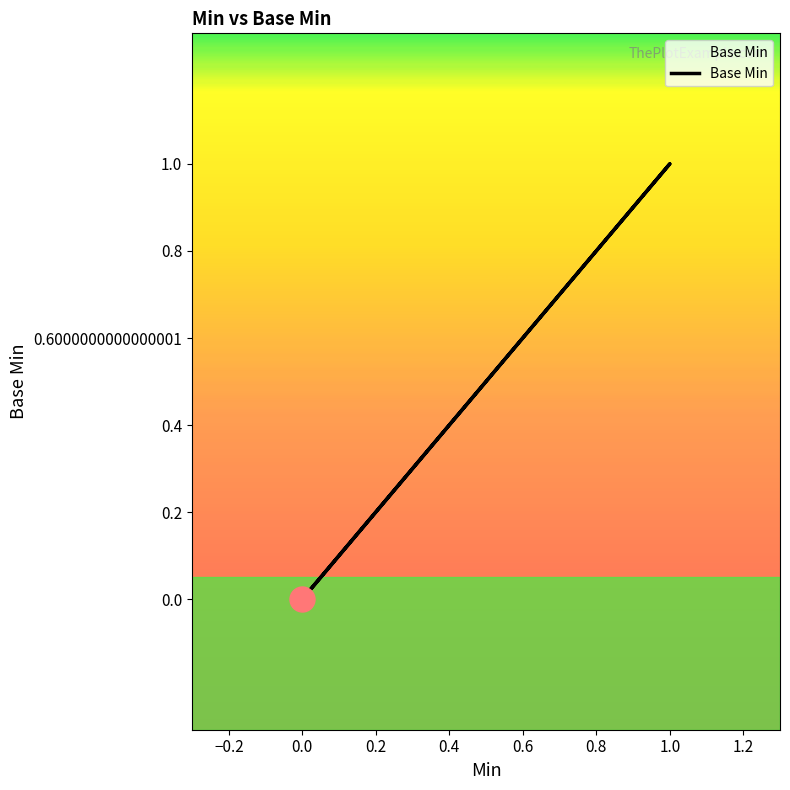

How many values are between 0 and 1?

5